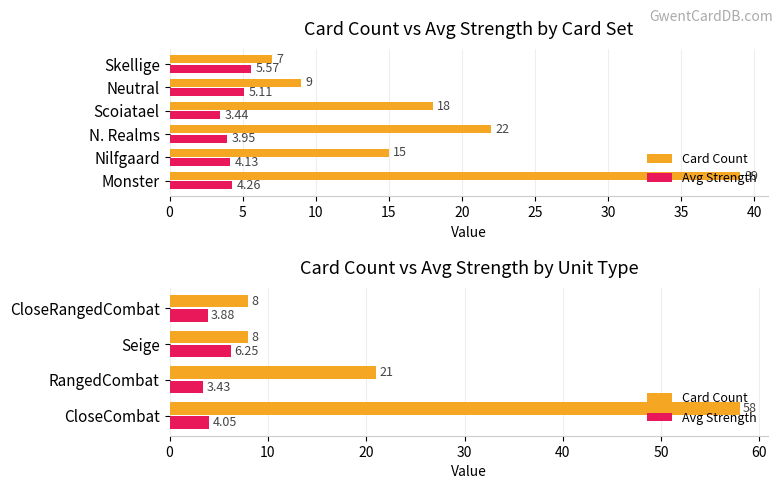

The value of Card Count at CloseCombat is 58.0. True or false?

True